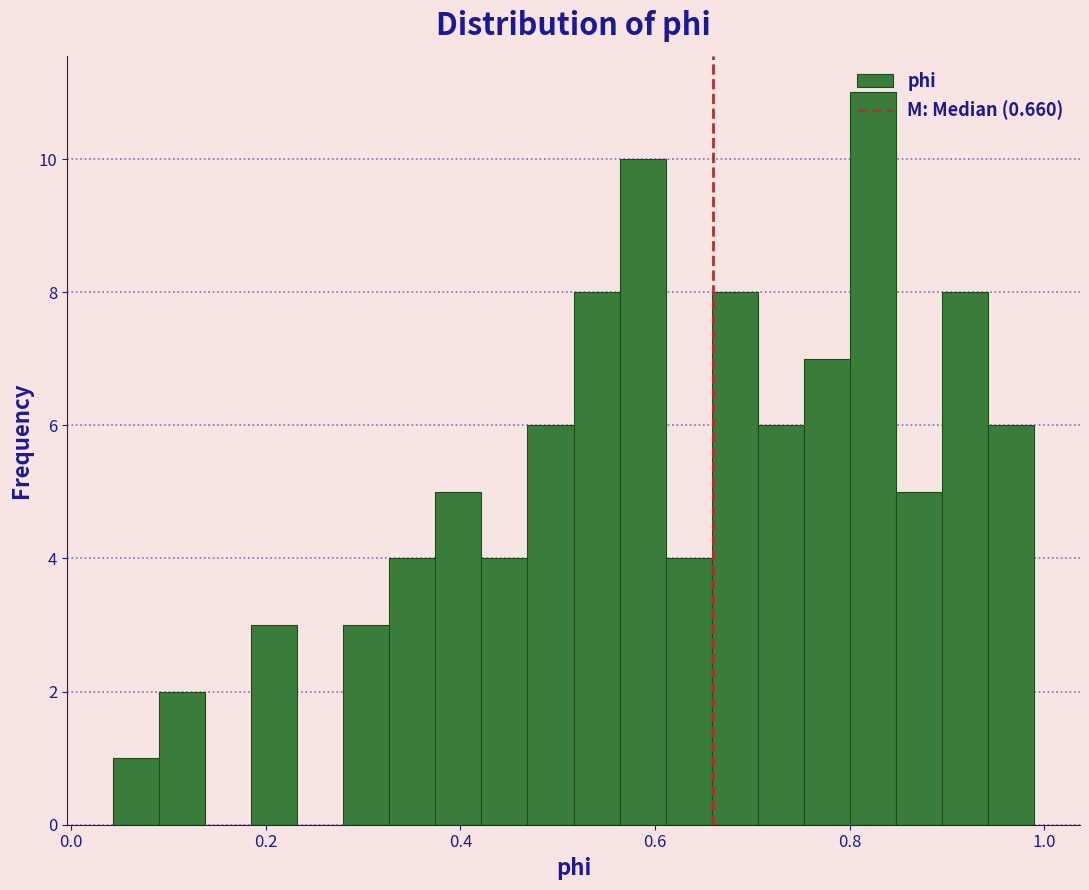

Read against the x-axis, roughly where is the centre of the tallest bar?

0.82